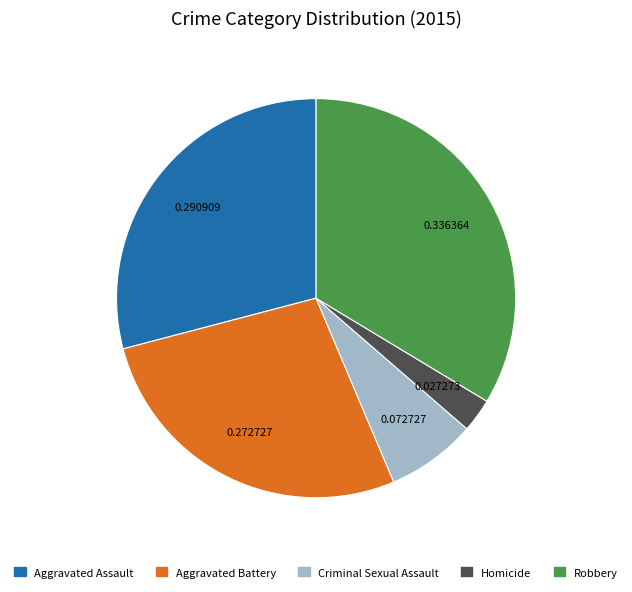

What is the ratio of the value at Robbery to the value at Criminal Sexual Assault?

4.6